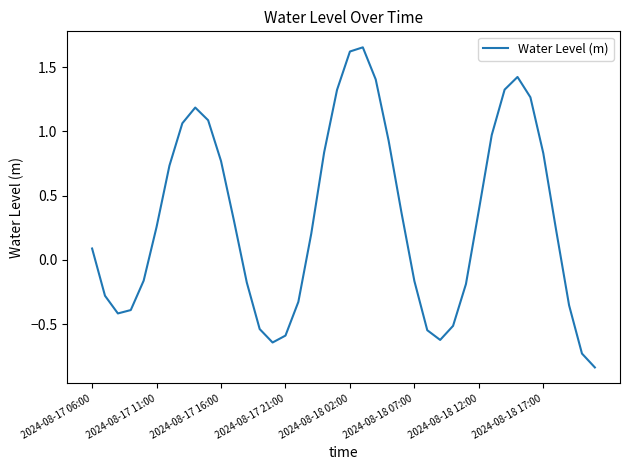

What is the difference between the maximum and minimum values?

2.5